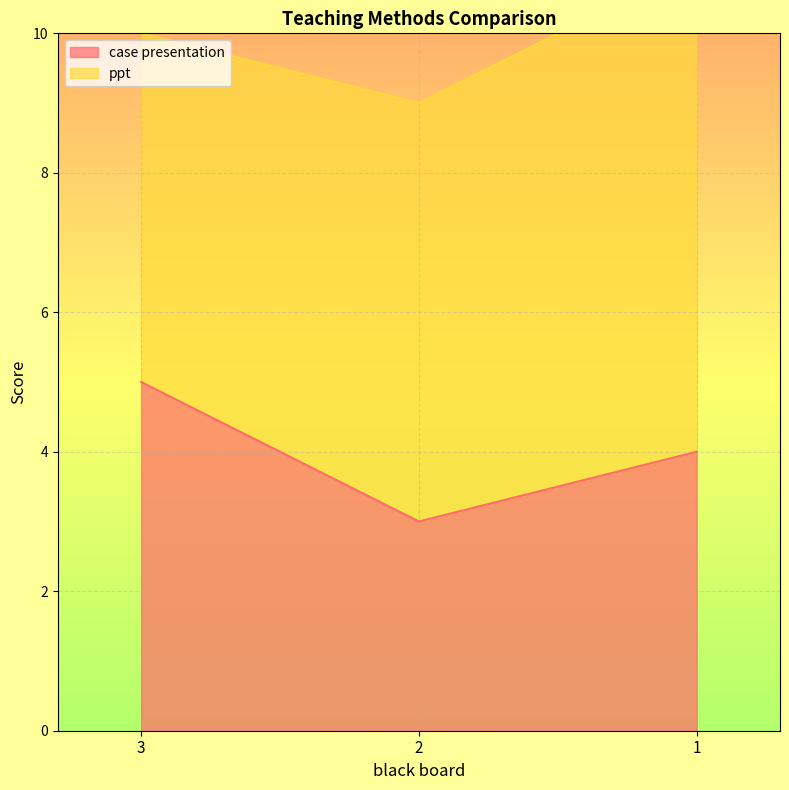

What is the value of the 1st point from the left?

5